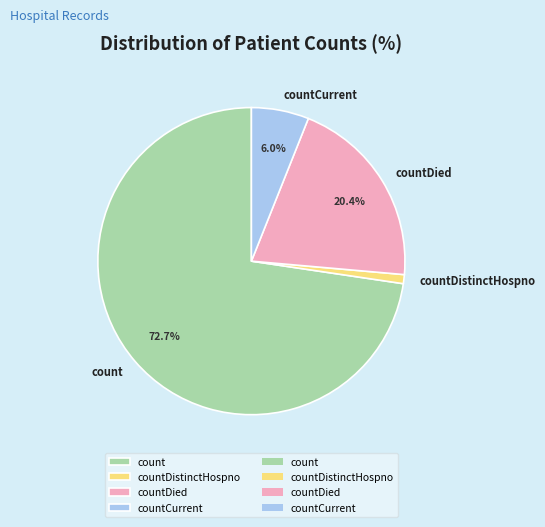

Which has a higher value, countDied or count?

count